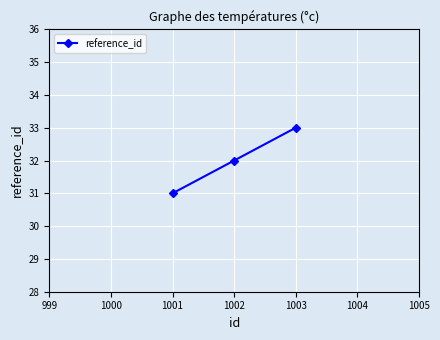

List the labels in order of value, smallest first.

1001, 1002, 1003